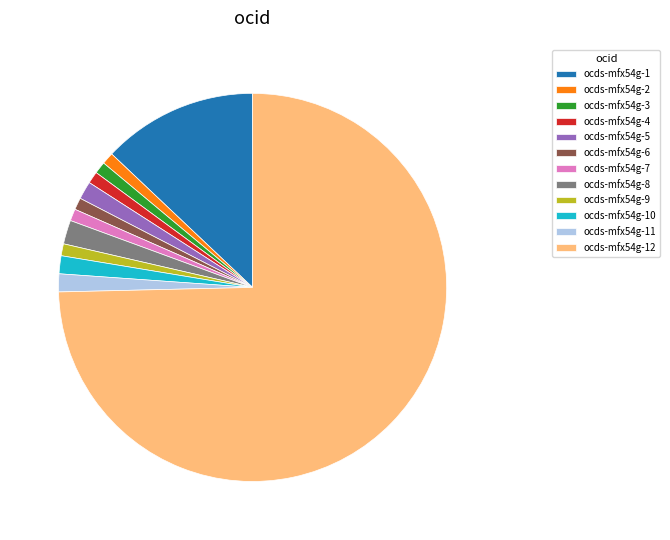

True or false: ocds-mfx54g-11 accounts for 1% of the total.

True